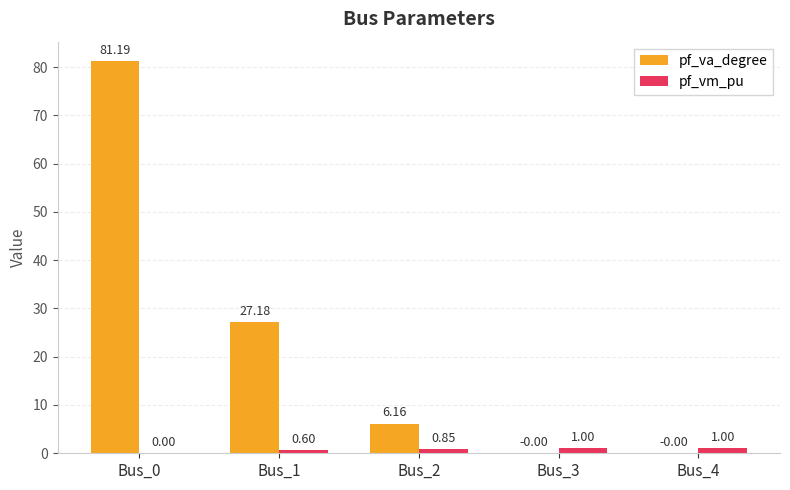

What is the total value across all series at Bus_3?

1.0